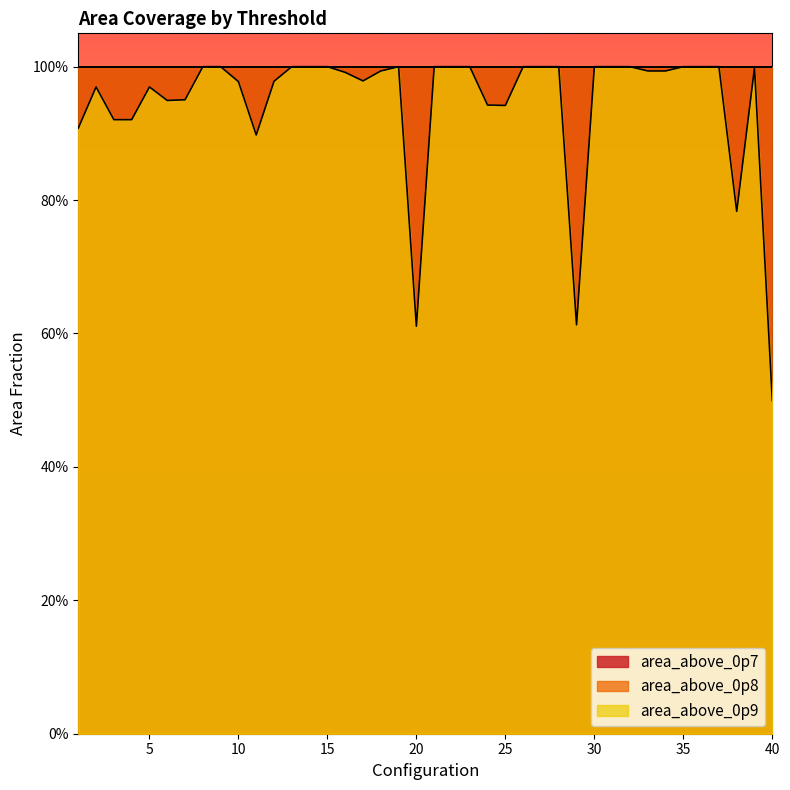

True or false: area_above_0p7 and area_above_0p8 cross at least once.

False